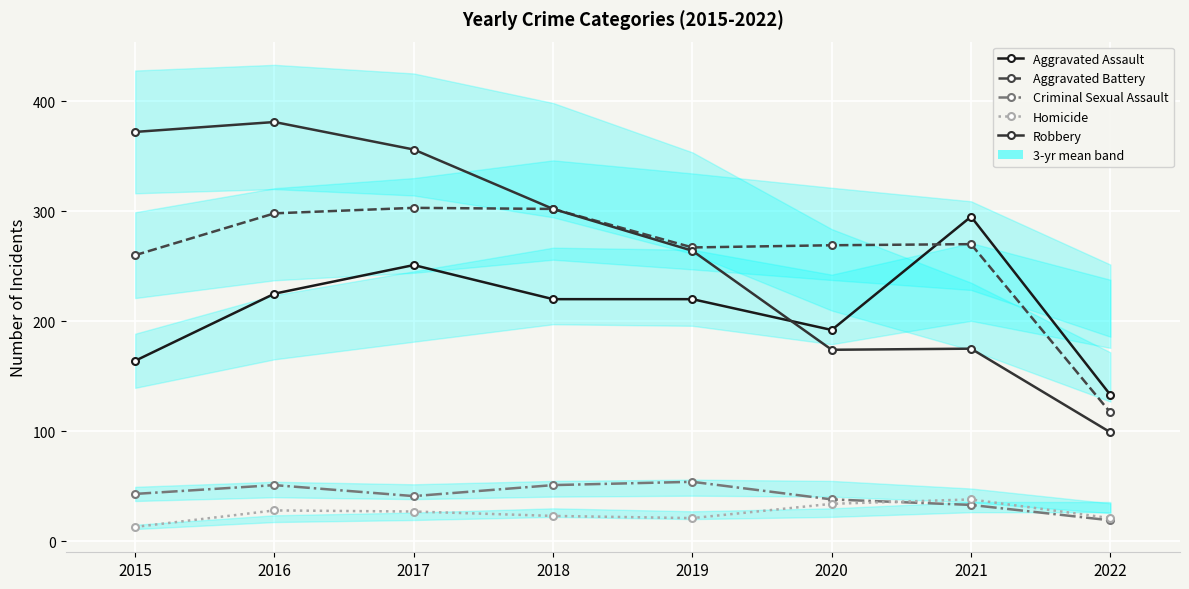

At which label is Robbery closest to 240?

2019